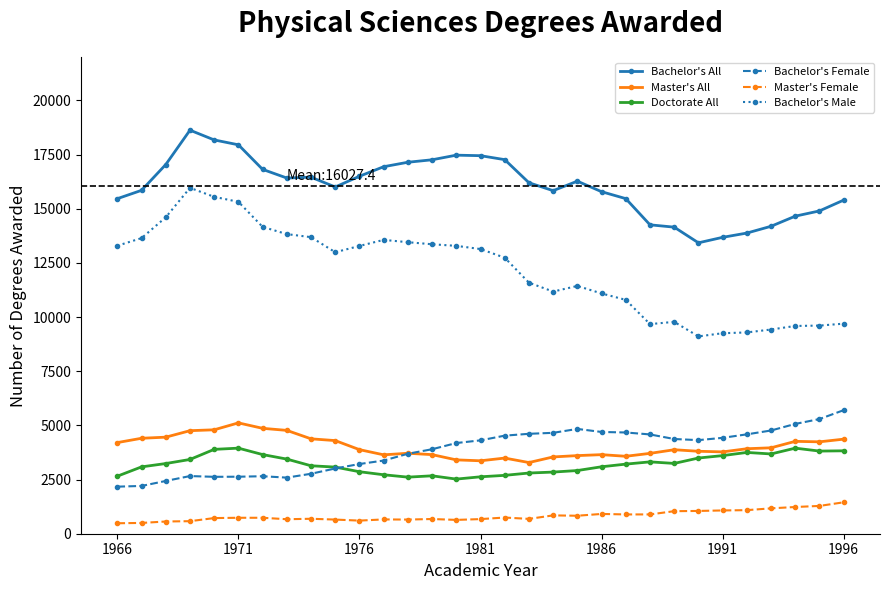

What is the minimum value for Bachelor's All?

13425